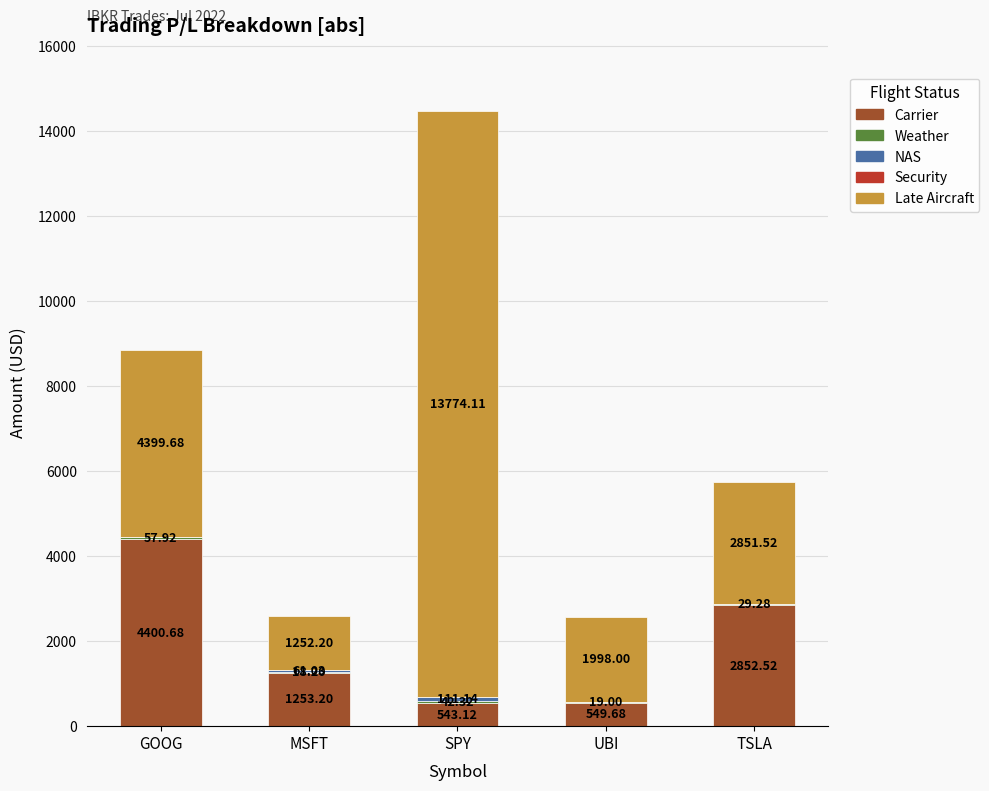

What is the sum of the Carrier values at MSFT and UBI?

1802.9